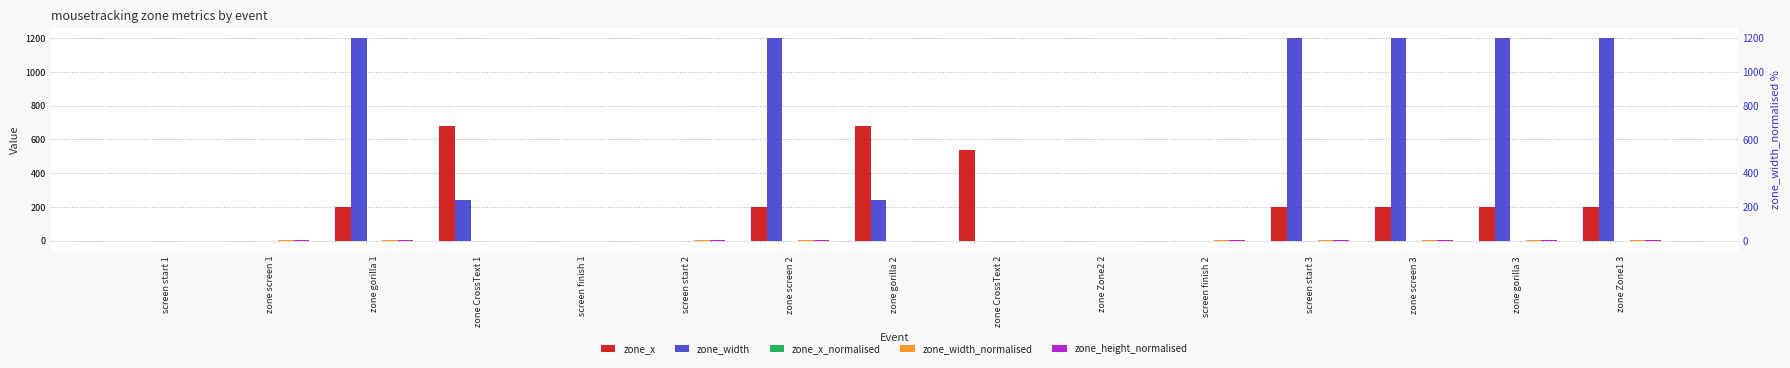

Count the zone_height_normalised values in the range 0 to 1.

12